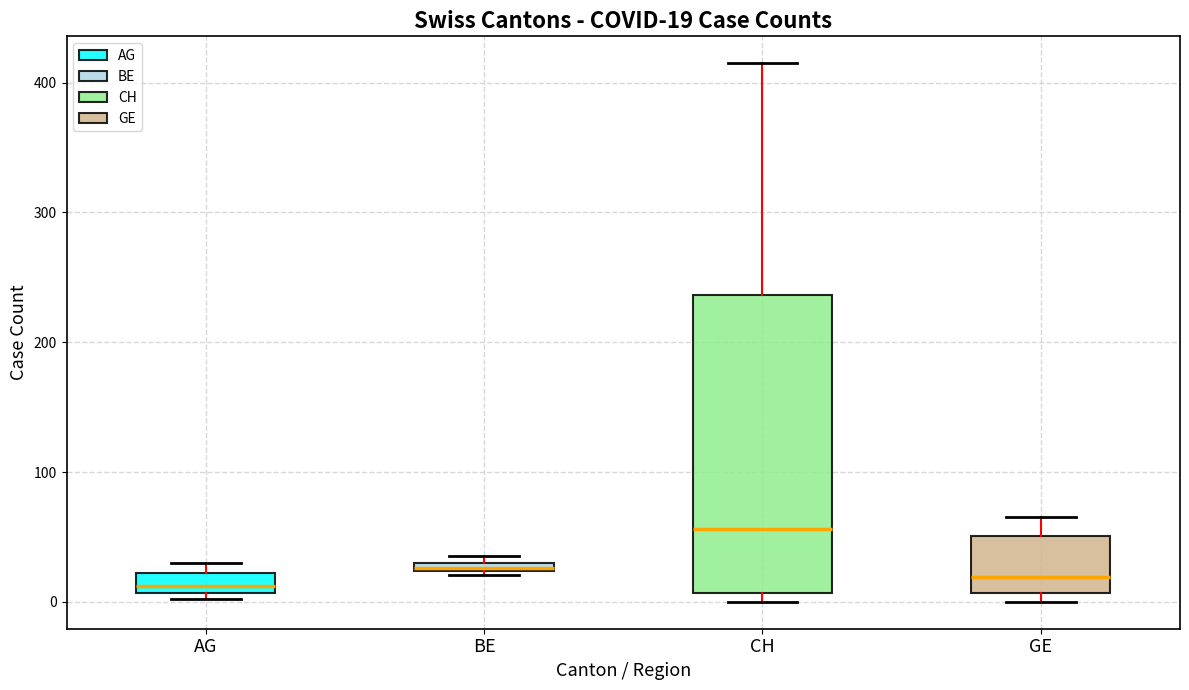

Which box's median line is the highest?

CH